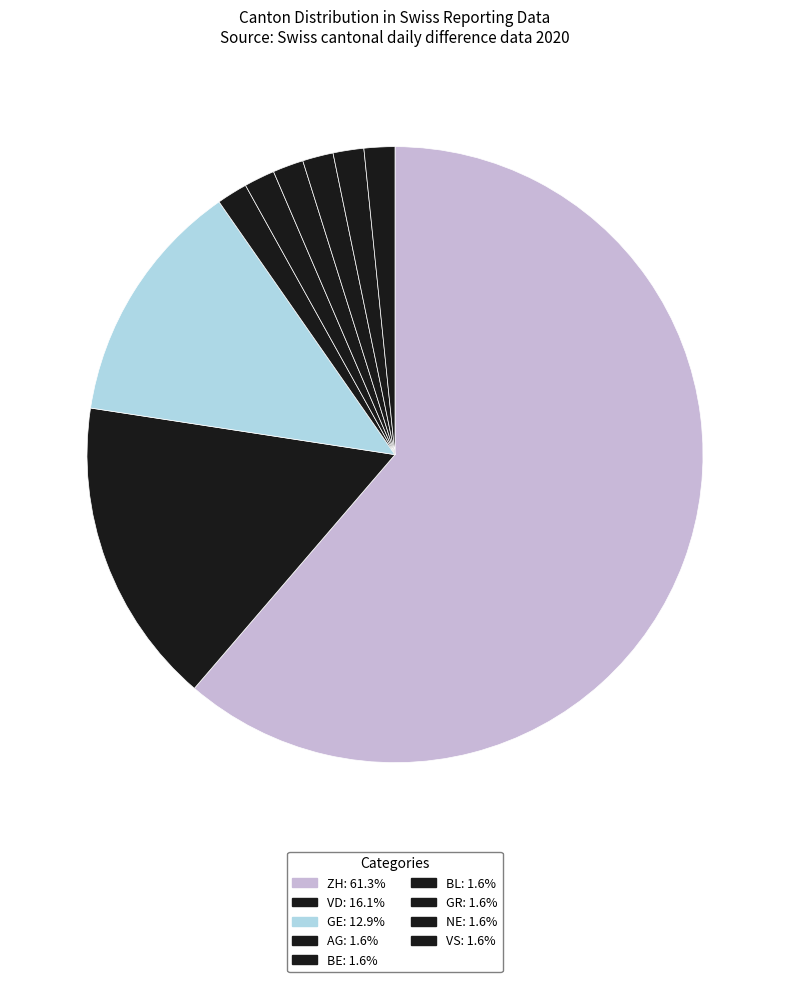

How many segments does this pie chart have?

9